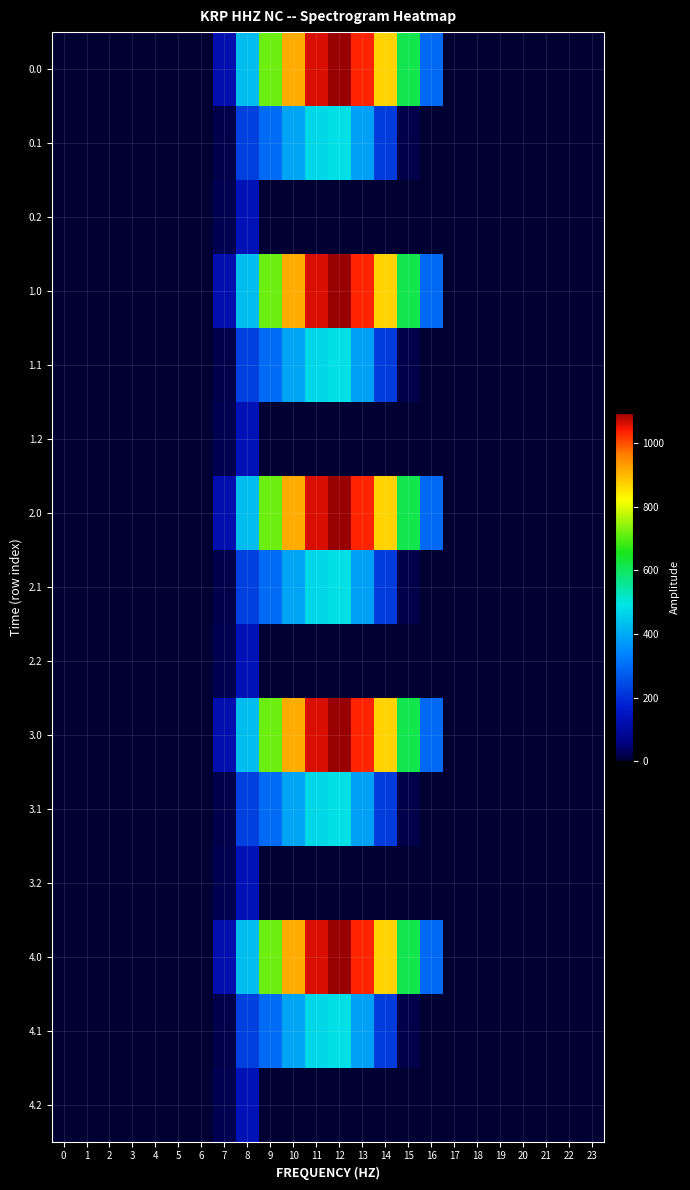

How many categories are shown in the chart?

24